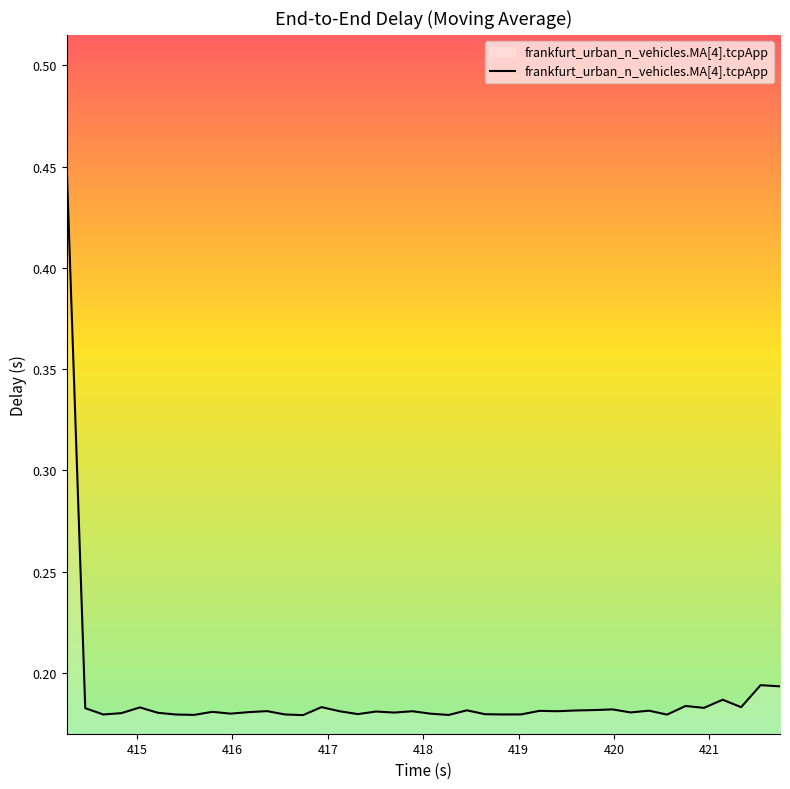

What is the difference between the maximum and minimum values?

0.3